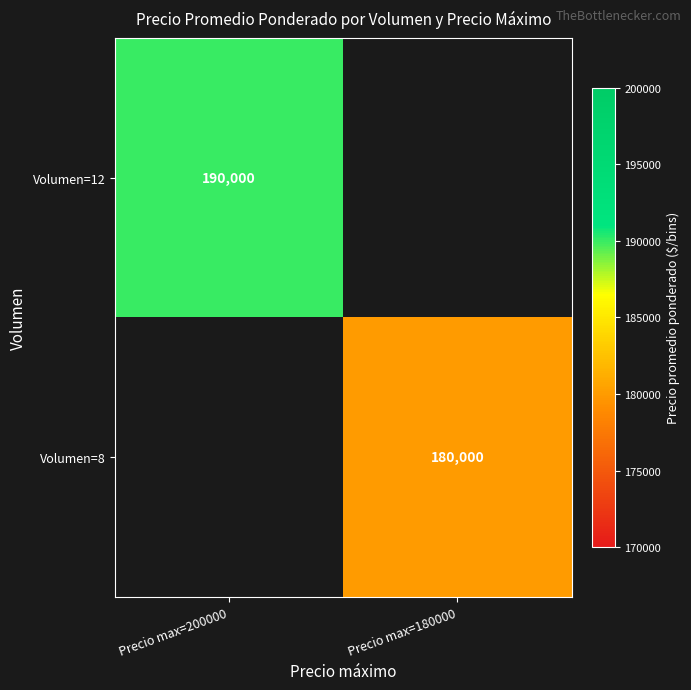

True or false: Volumen=12 has a value of 340305 at Precio max=200000.

False